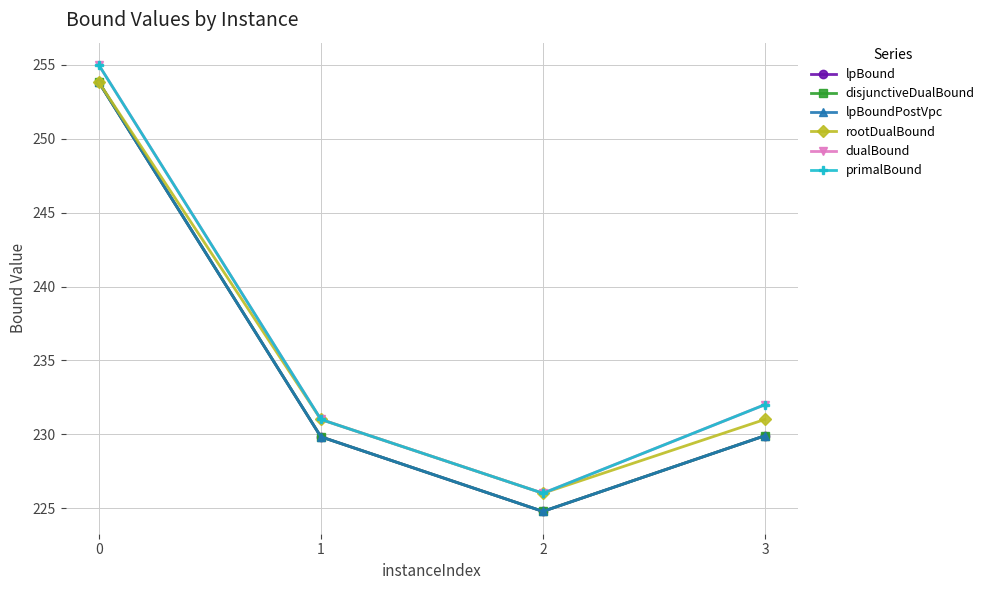

What is the difference between the maximum and minimum values in the lpBoundPostVpc series?

29.1